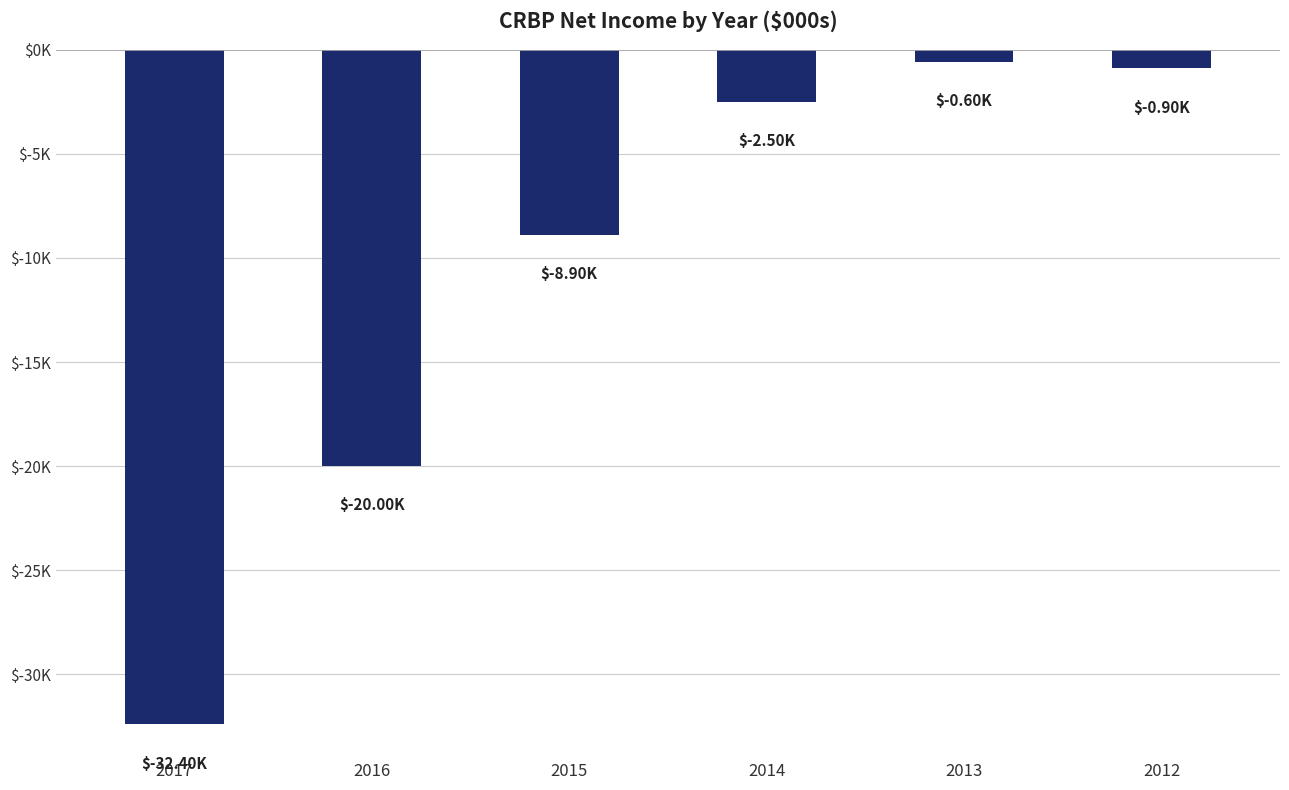

What is the maximum value shown in the chart?

-600